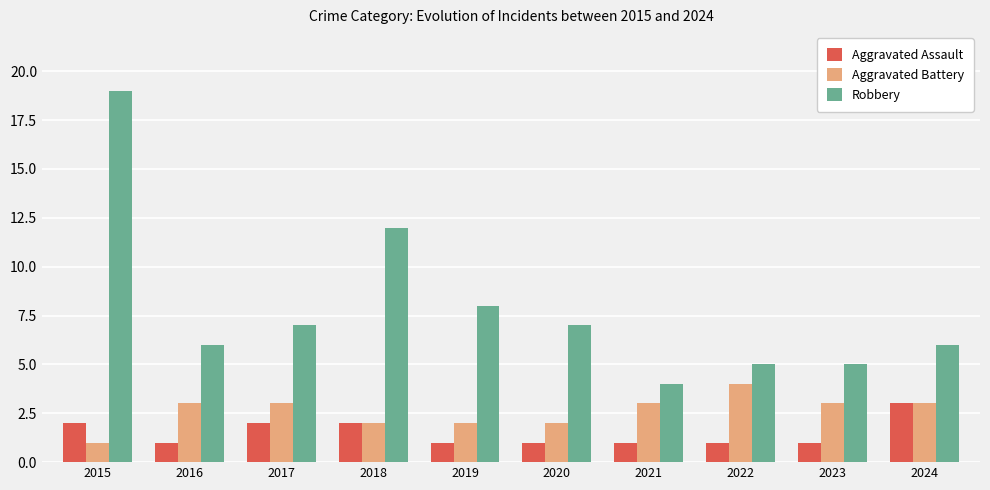

What is the value of the Aggravated Assault bar at the 4th from the left?

2